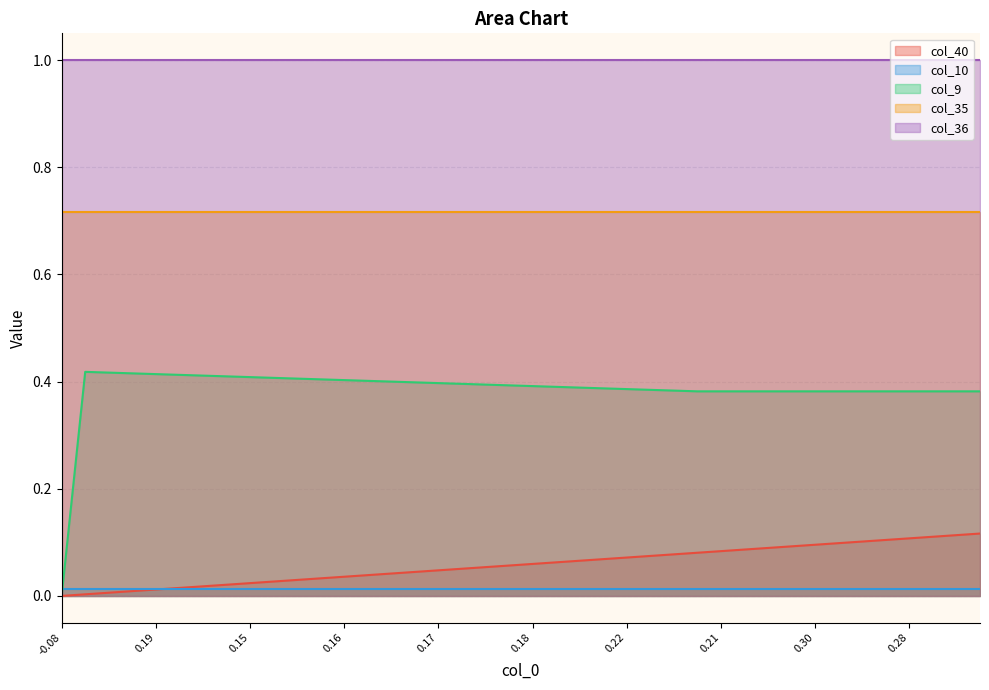

True or false: col_35 and col_9 intersect in this chart.

False